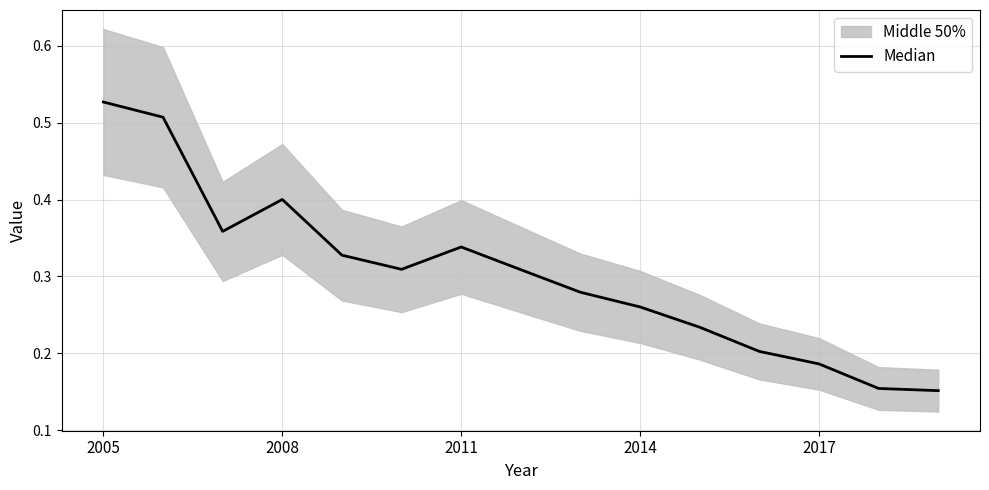

What is the smallest value displayed?

0.2